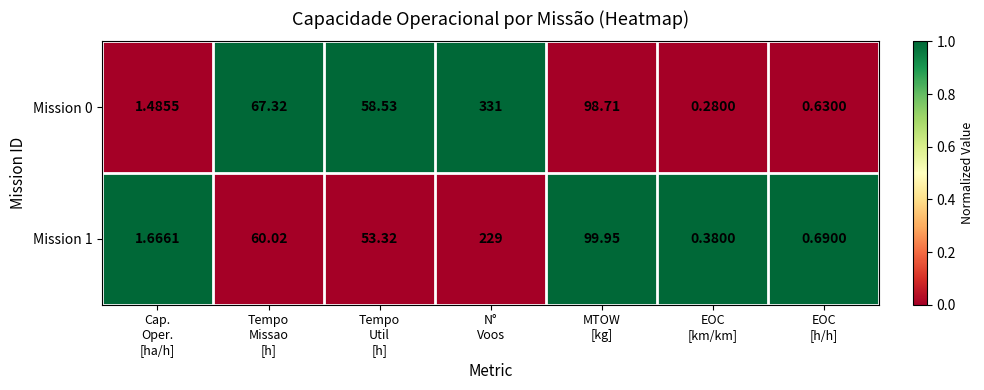

How many categories are shown in the chart?

7